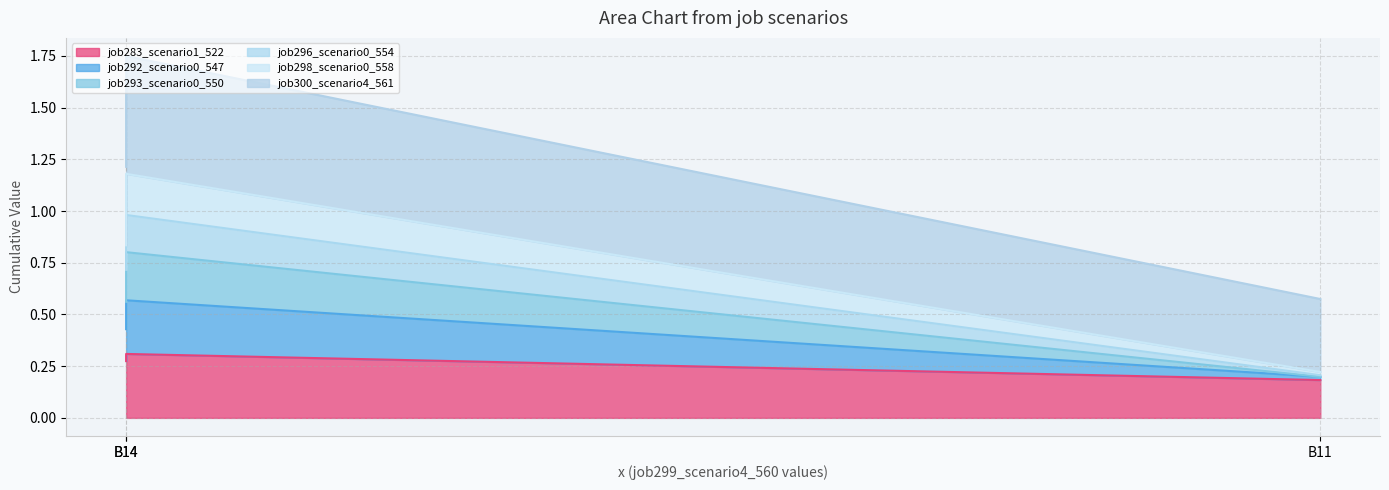

What is the smallest value displayed?

0.2